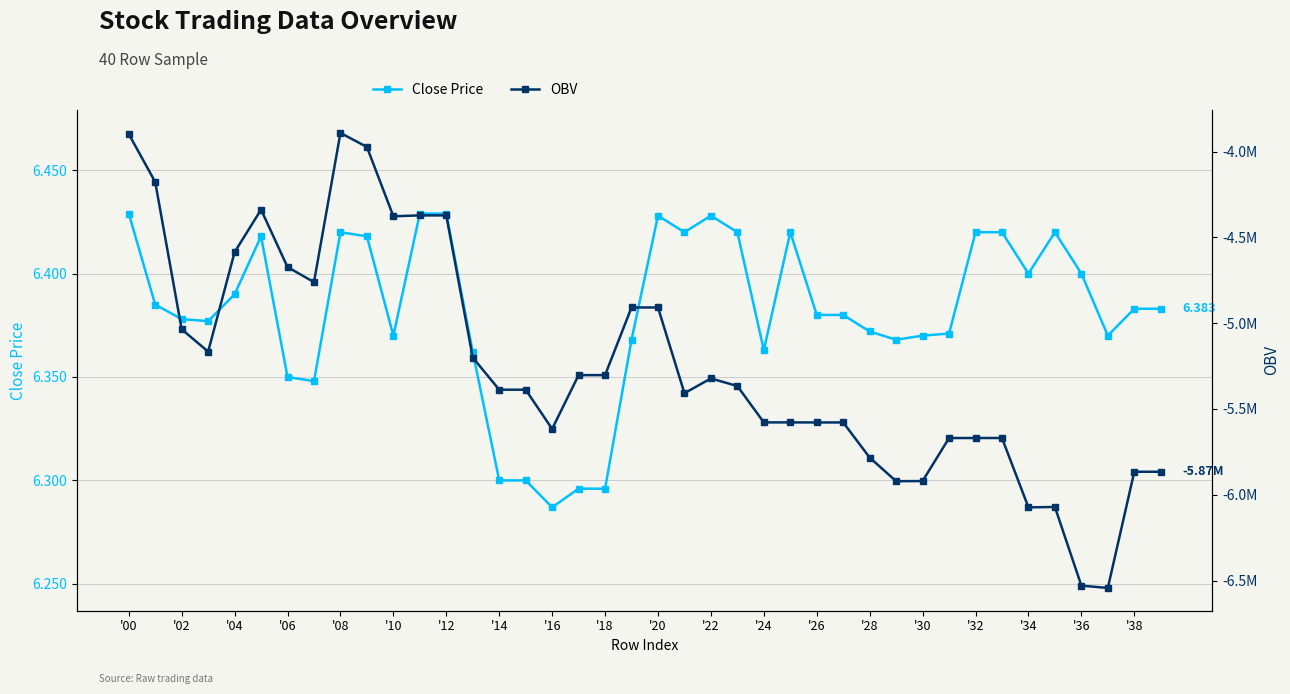

Is it true that Close Price equals 9.3 at '24?

False